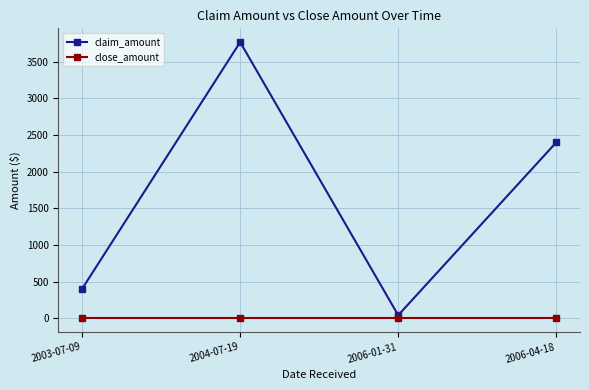

Which series changed the most between 2003-07-09 and 2006-04-18?

claim_amount